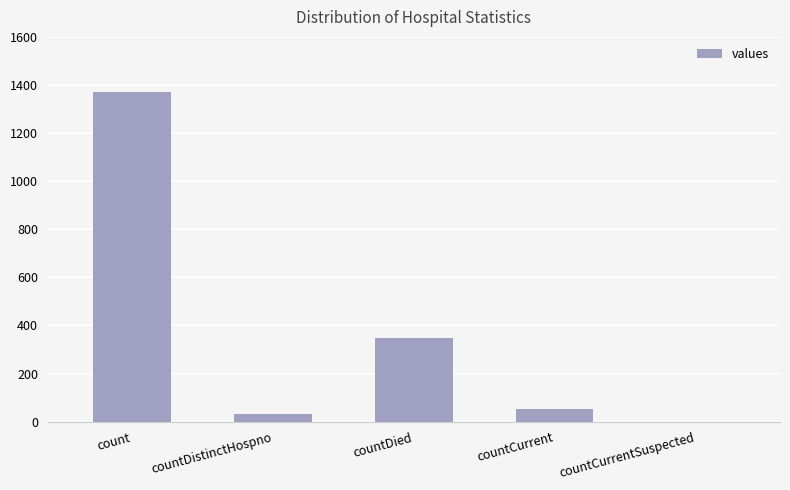

What is the greatest value displayed?

1371